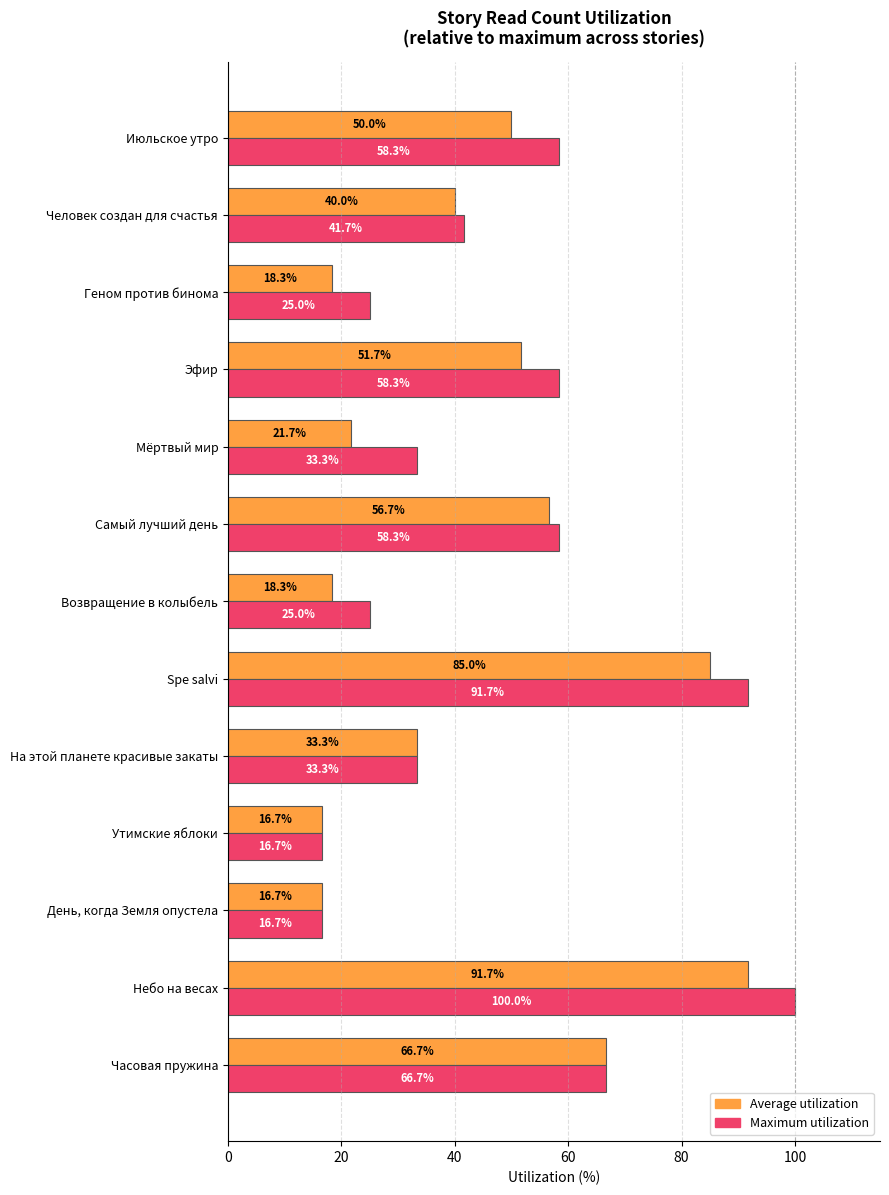

What is the highest value of the Average utilization series?

91.7